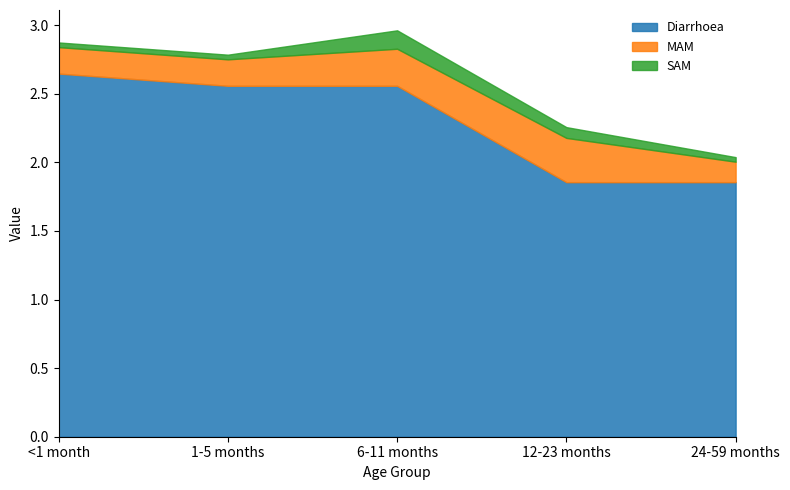

Reading left to right, list all the values displayed in this chart.

Diarrhoea: 2.6	2.6	2.6	1.9	1.9
MAM: 0.2	0.2	0.3	0.3	0.1
SAM: 0.0	0.0	0.1	0.1	0.0